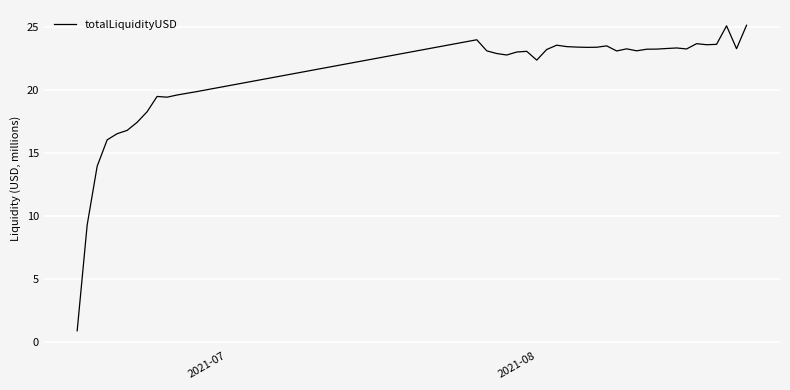

Does the chart display data point markers on the line(s)?

No